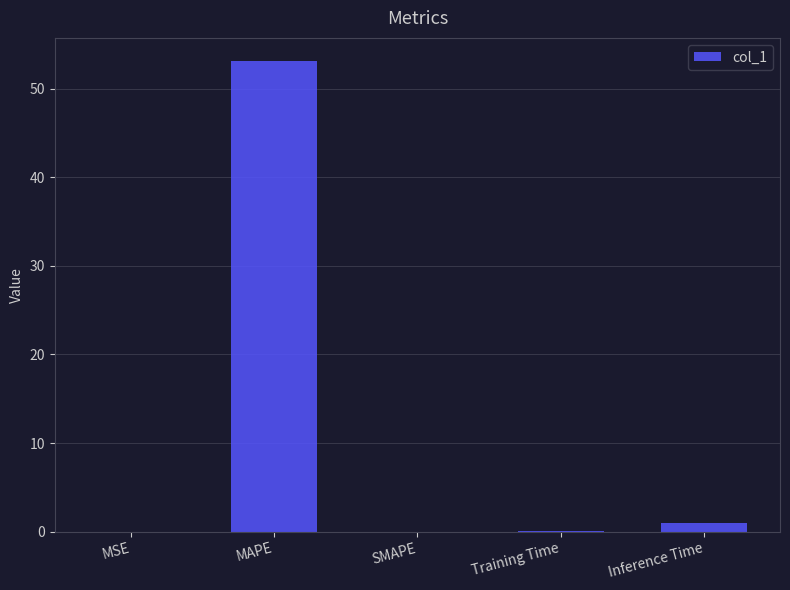

What is the greatest value displayed?

53.1